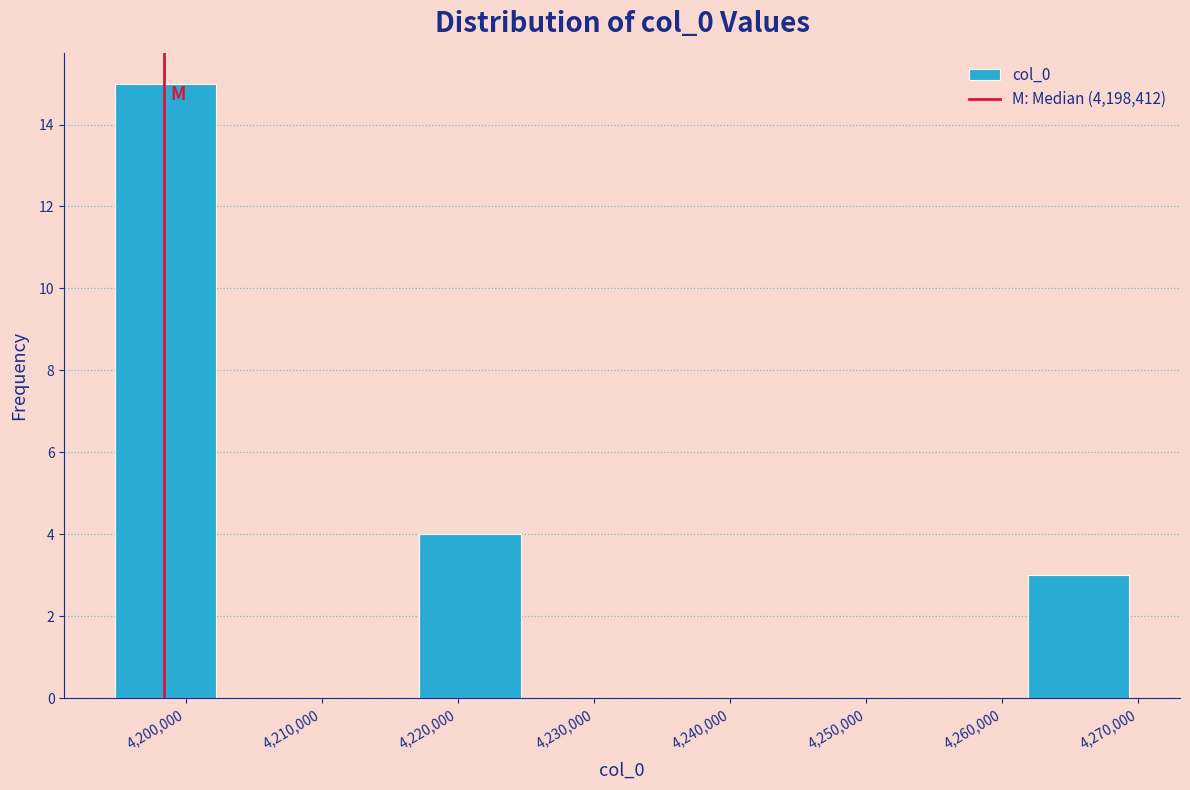

Over which range of the x-axis is the bar tallest?

4195000 to 4202000